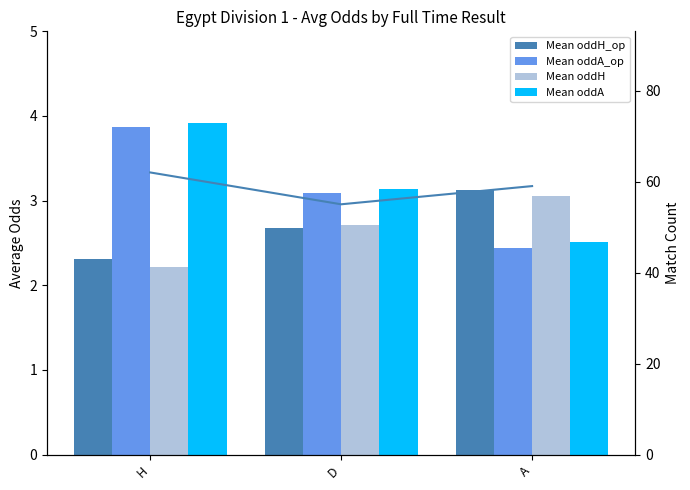

What is the highest value of the Mean oddA_op series?

3.9